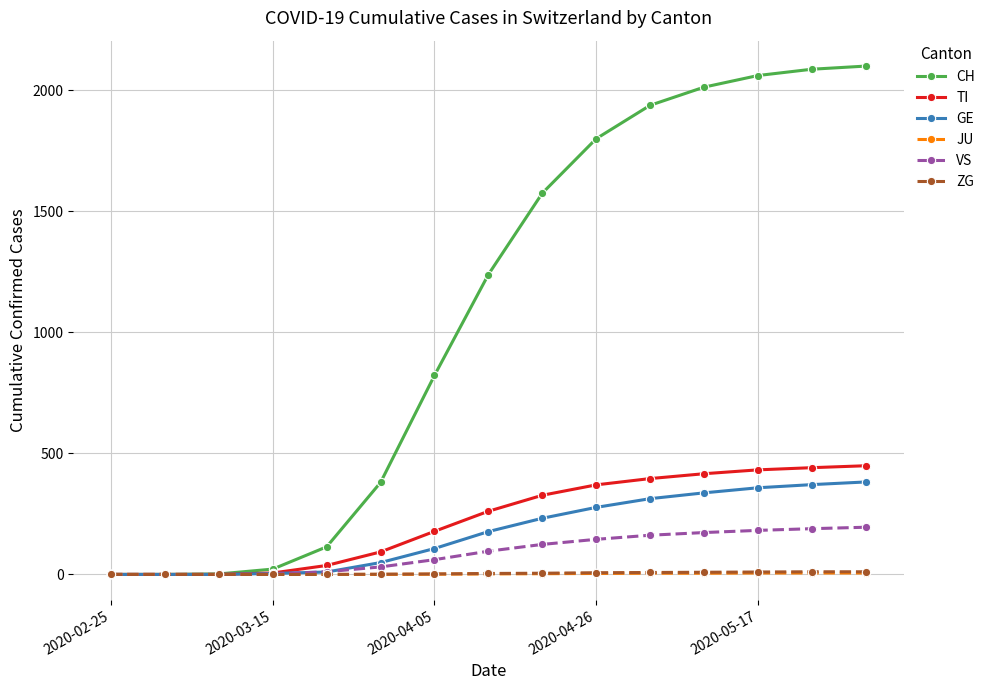

Which series has the largest total across all categories?

CH